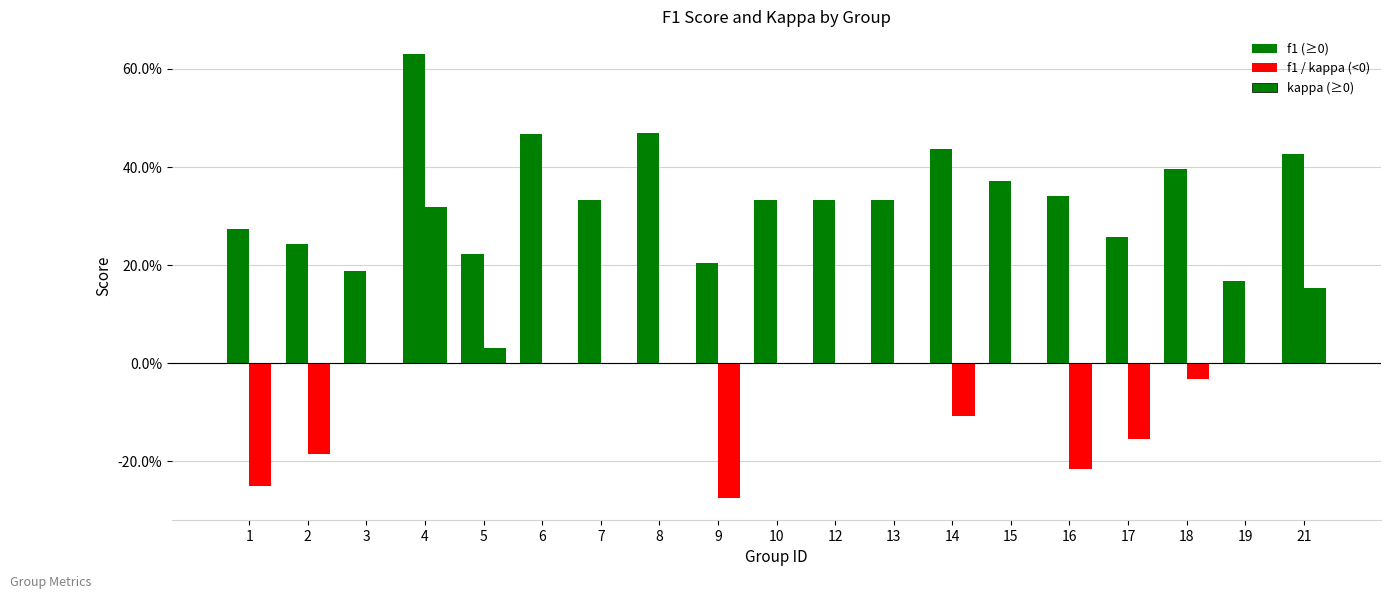

Which series changed the most between 8 and 10?

f1